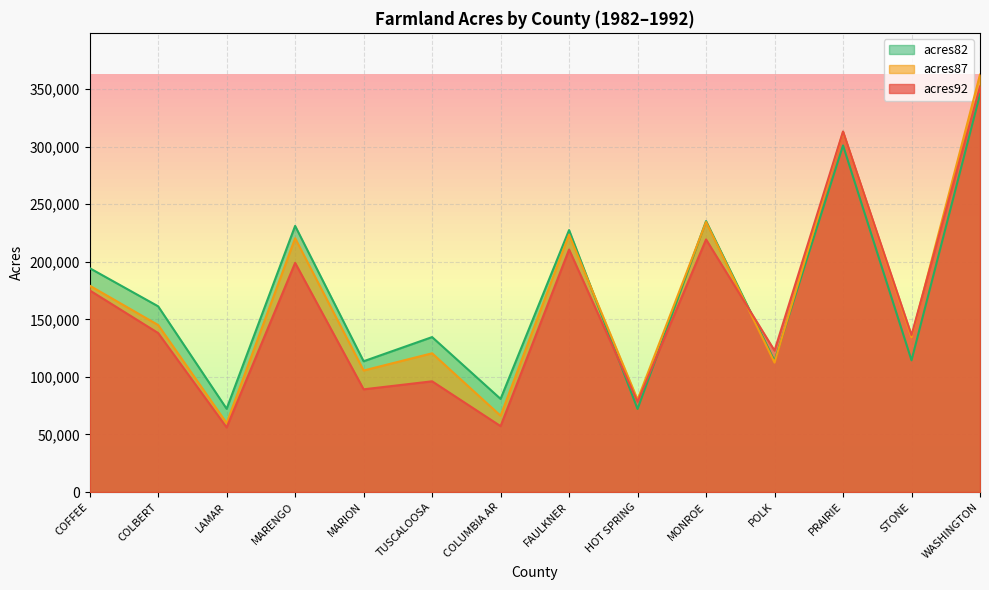

Reading left to right, what are all the values shown in this chart?

acres92: 175209	138135	56102	199117	89228	96194	57253	210692	78498	219444	122871	313232	136309	352322
acres87: 179311	145104	59861	220526	105586	120542	66305	223594	80267	234605	112409	312903	134351	362670
acres82: 194509	161360	72334	231207	113618	134616	80909	227593	72175	235409	113930	301134	114419	345518